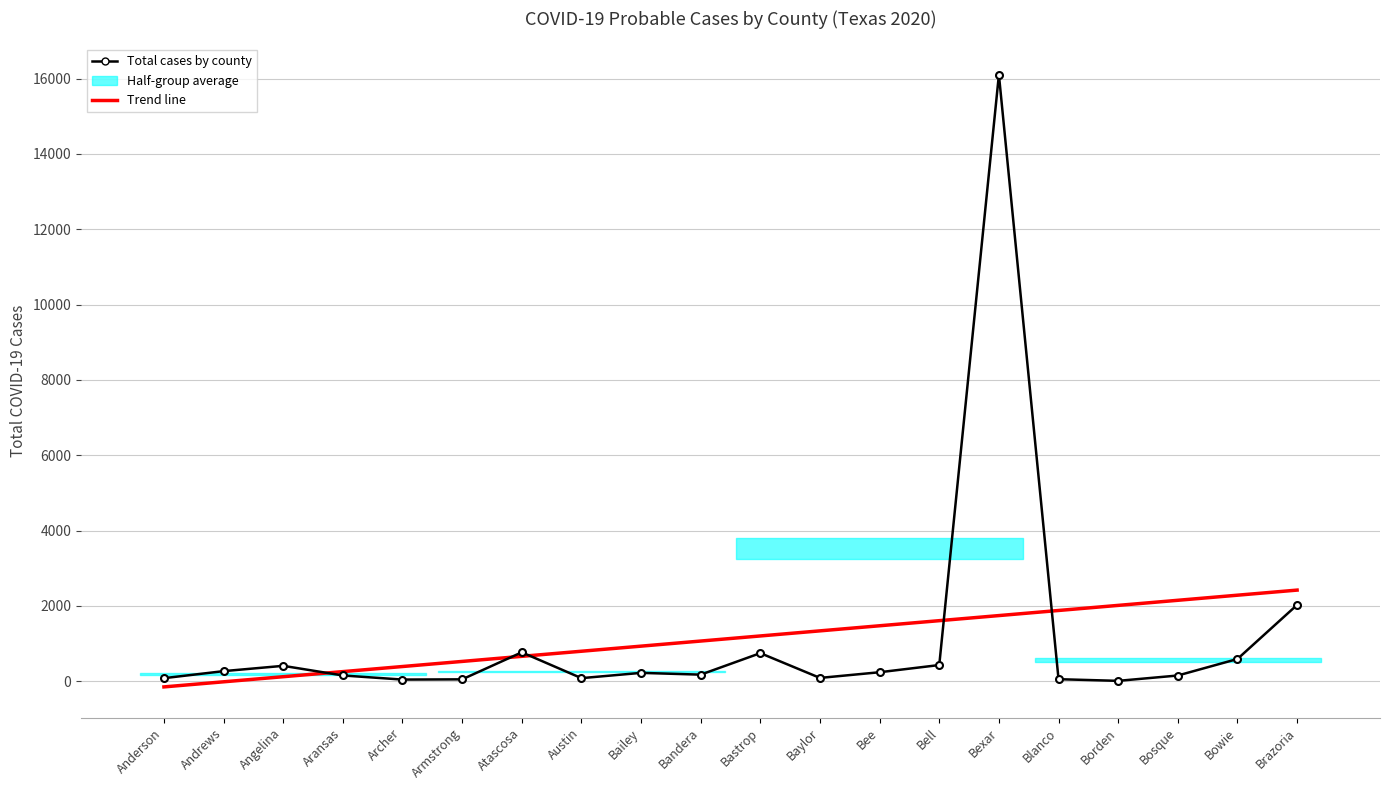

What is the value of the Trend line point at the 12th from the left?

1334.8